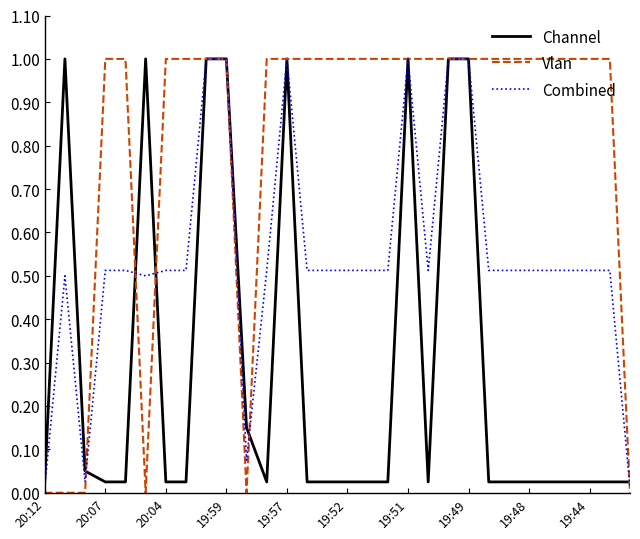

Does the chart display data point markers on the line(s)?

No